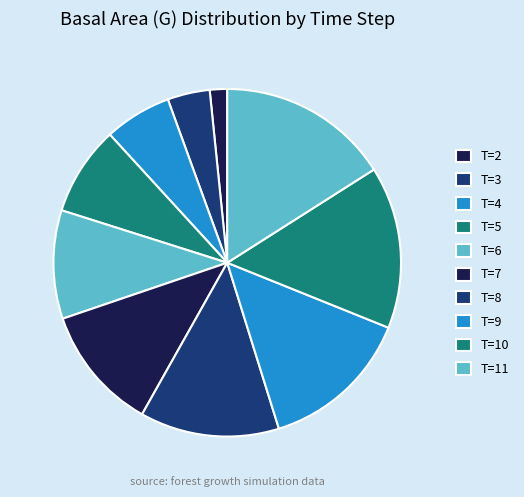

To the nearest percent, what percentage of the pie is T=7?

12%